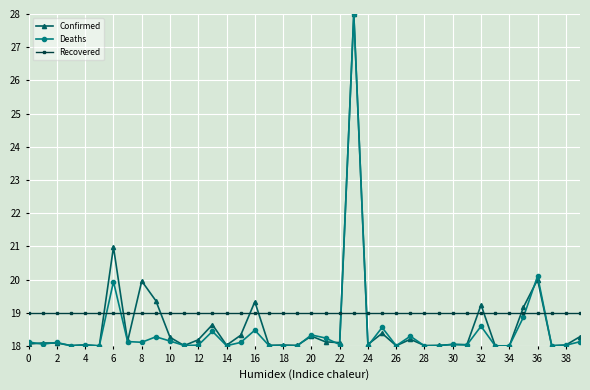

What is the minimum value shown in the chart?

18.0